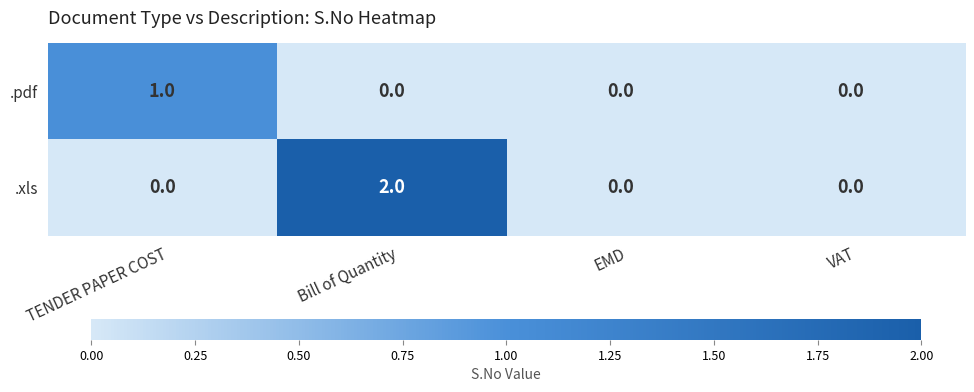

At which category is the sum across all series the highest?

Bill of Quantity